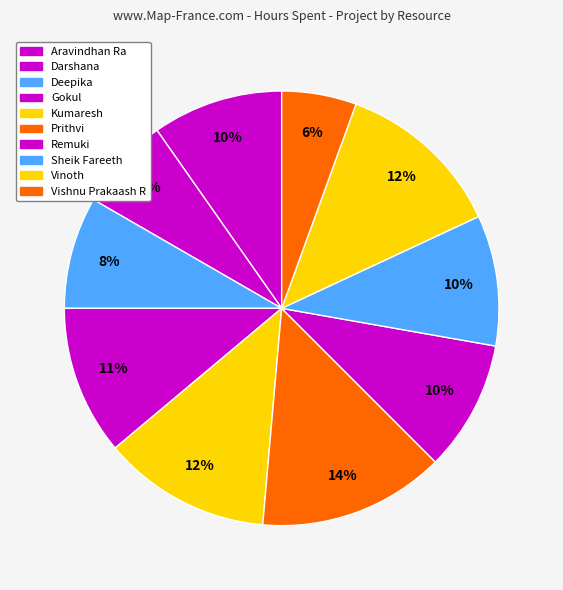

How many segments does this pie chart have?

10